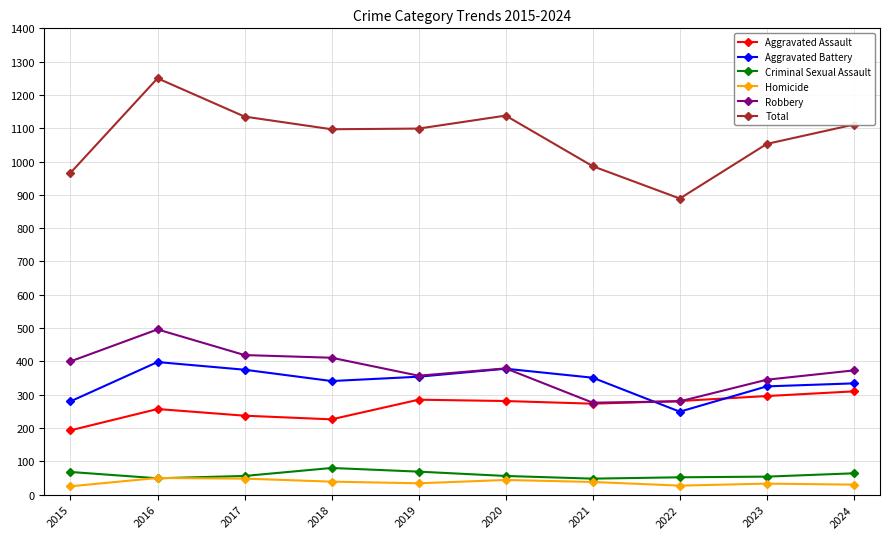

What is the difference between the maximum and minimum values in the Aggravated Assault series?

117